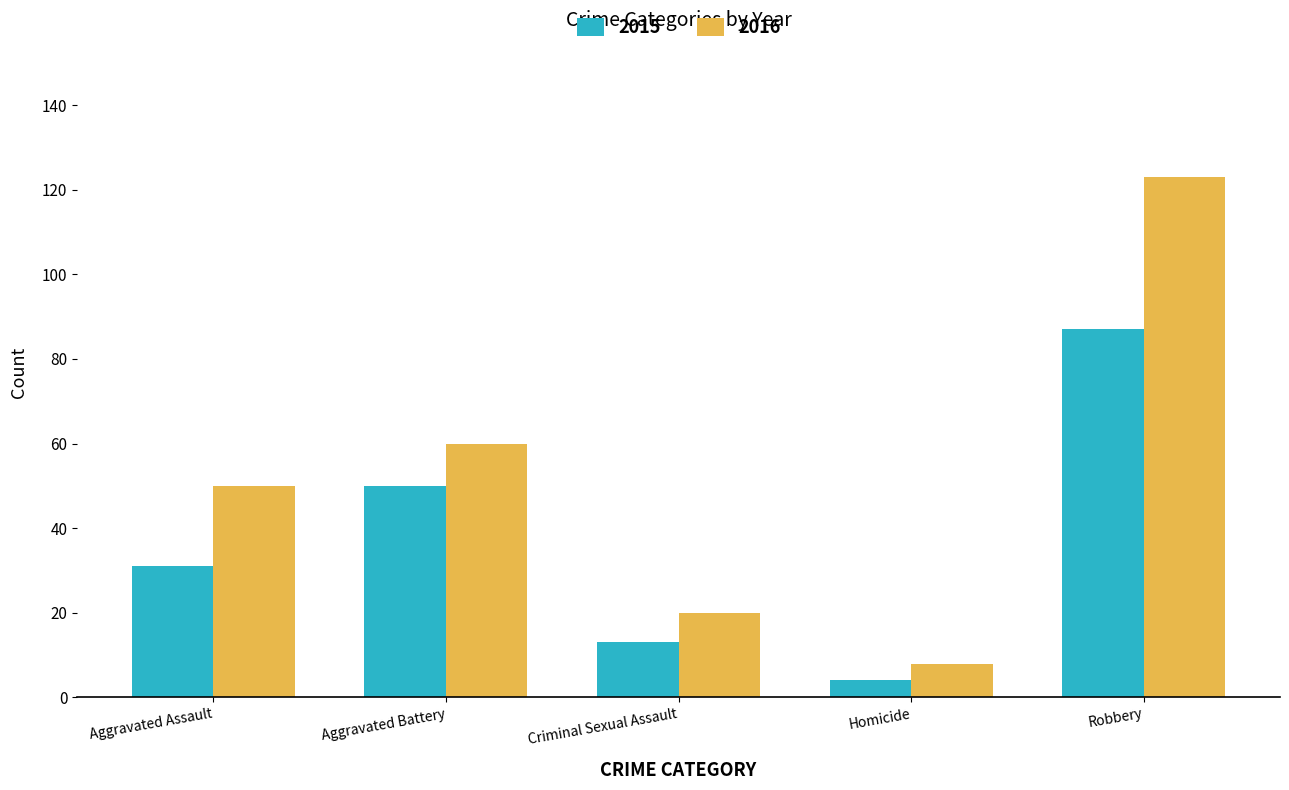

What is the minimum value shown in the chart?

4